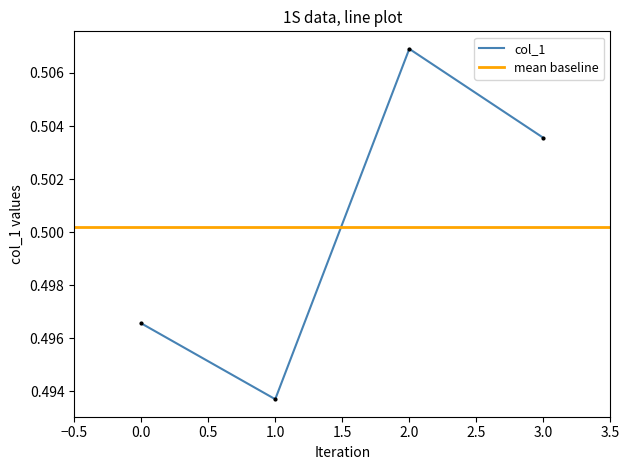

Reading right to left, transcribe all the data shown in this chart.

0.5	0.5	0.5	0.5